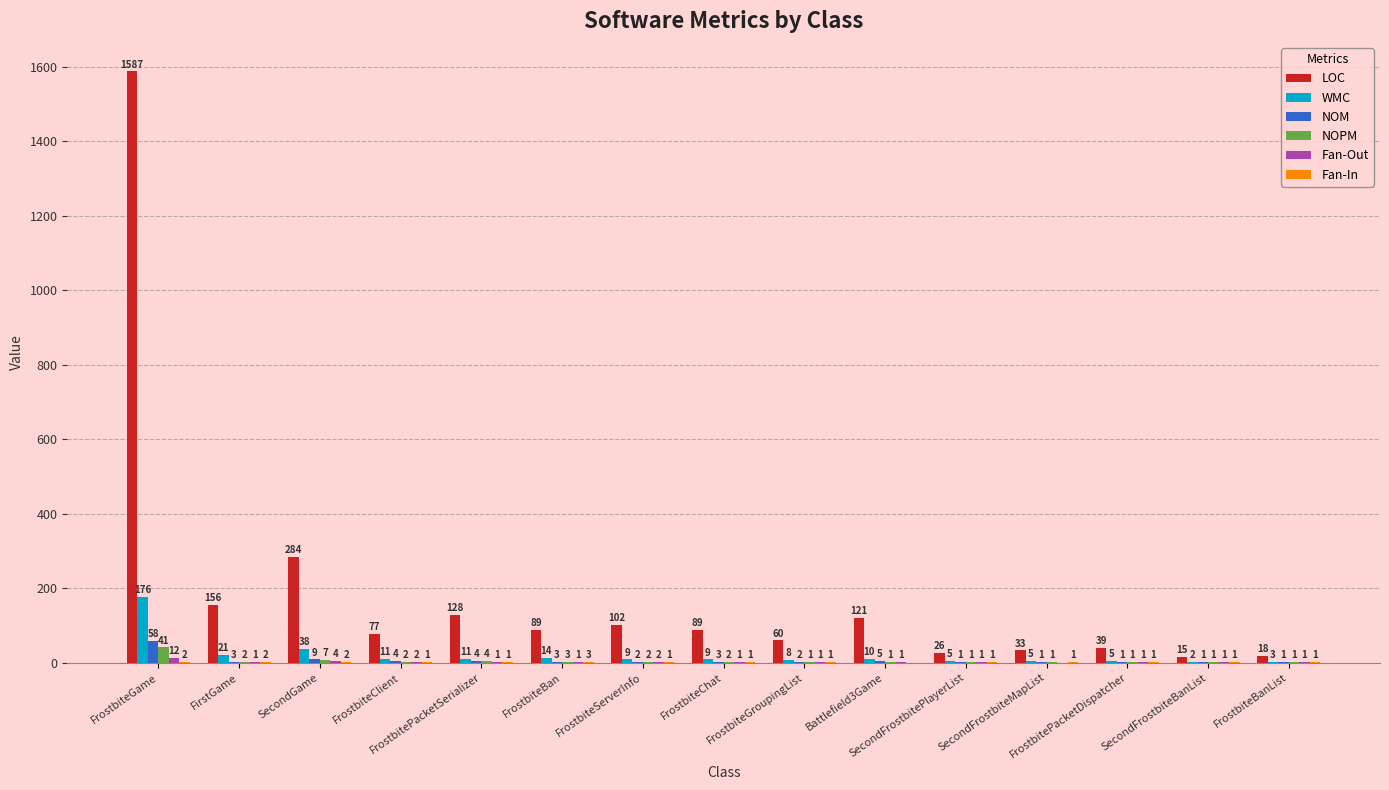

What is the maximum value shown in the chart?

1587